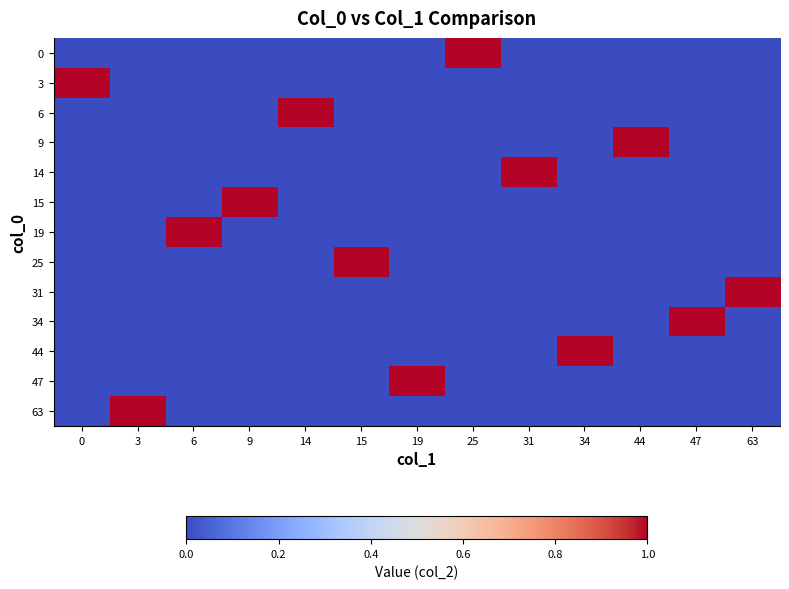

What is the spread (max minus min) of values at 19?

1